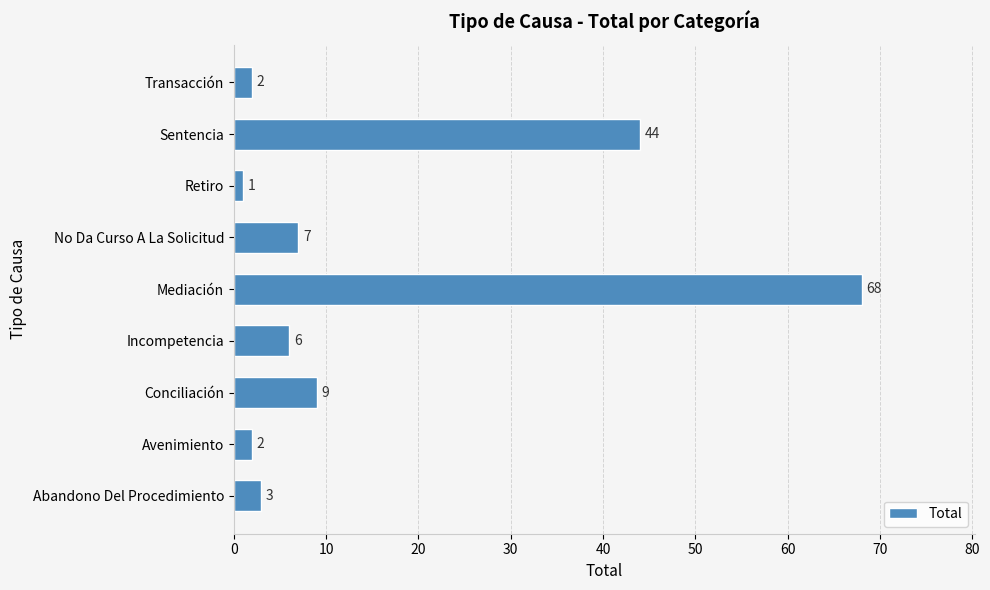

The value at No Da Curso A La Solicitud is 10. True or false?

False